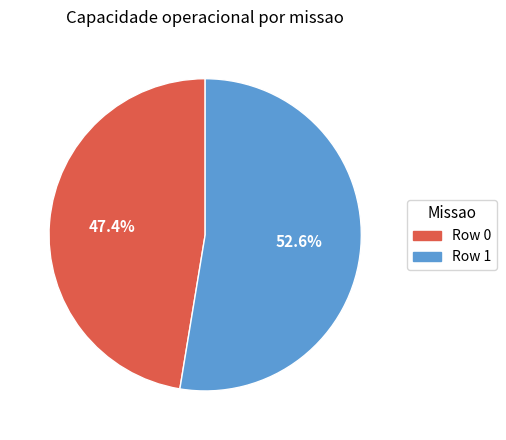

Between Row 1 and Row 0, which is larger?

Row 1